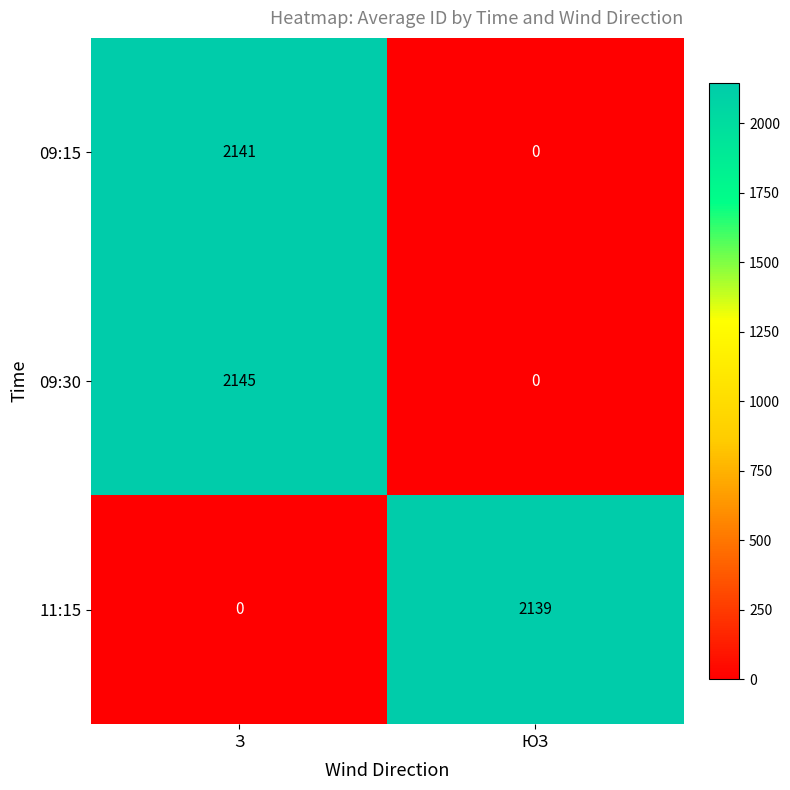

Which category has the highest value across all series?

З